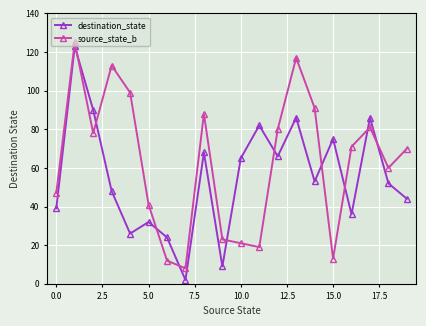

What are all the series names shown in the legend?

destination_state, source_state_b